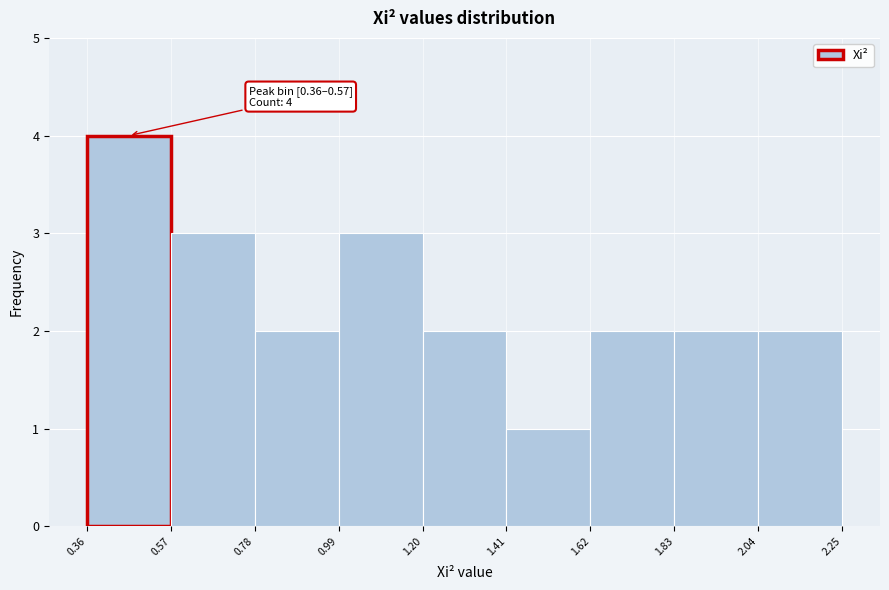

Over which range of the x-axis is the bar tallest?

0.36 to 0.57